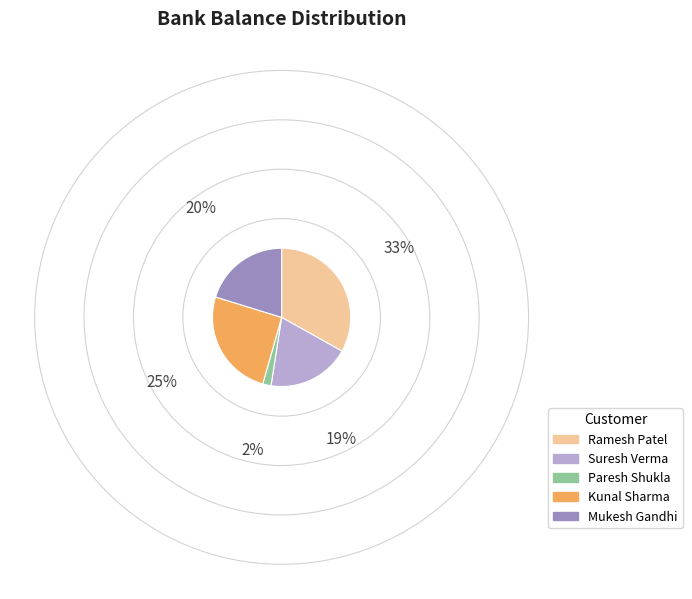

Count the number of slices in the pie.

5